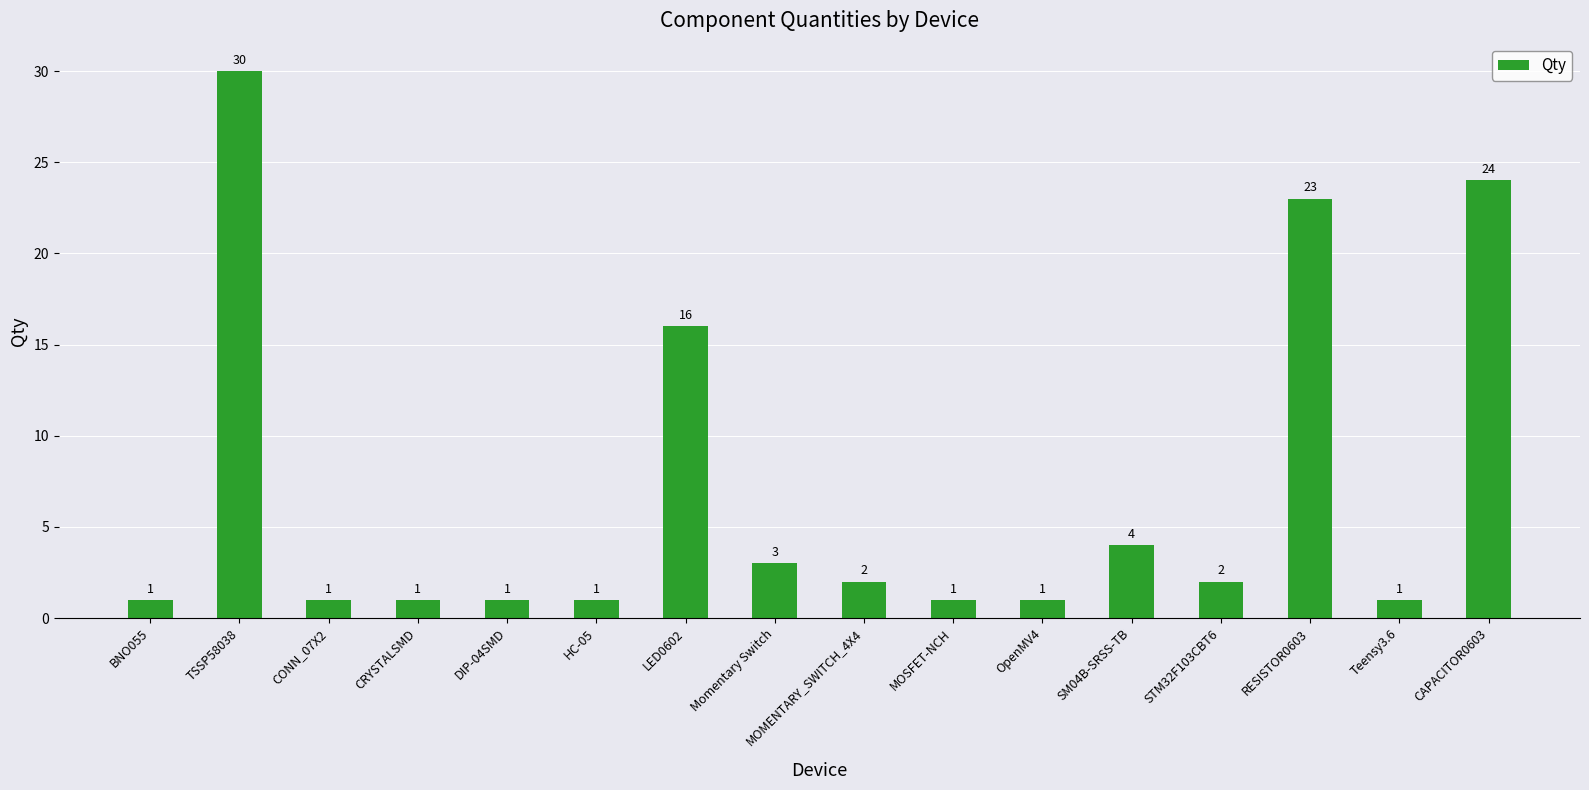

What is the change in value from BNO055 to LED0602?

+15